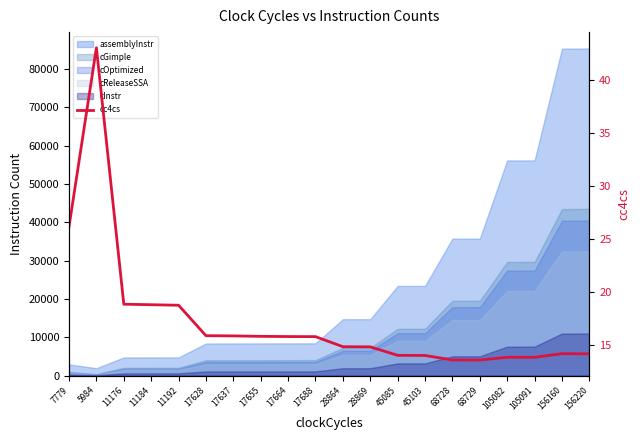

Reading left to right, what are all the values shown in this chart?

26.2	43.0	18.9	18.8	18.8	15.9	15.9	15.8	15.8	15.8	14.9	14.9	14.1	14.0	13.6	13.6	13.9	13.9	14.2	14.2